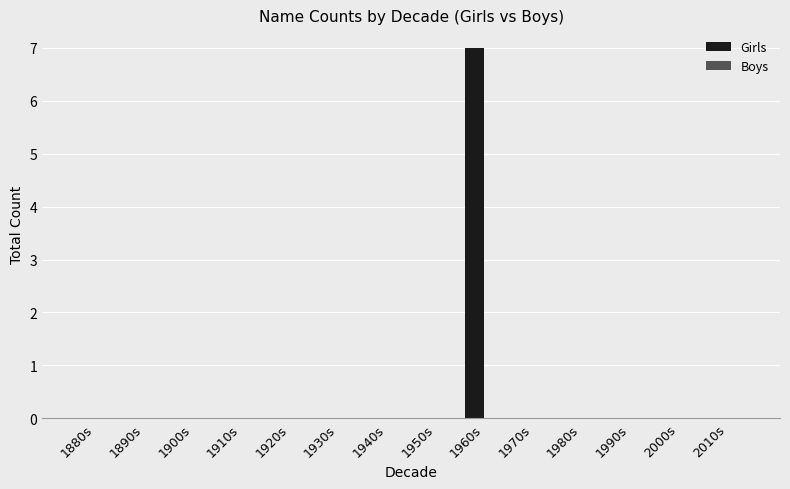

Does the chart contain stacked bars?

No